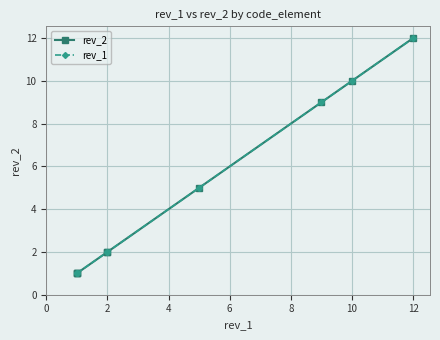

What is the maximum value for rev_2?

12